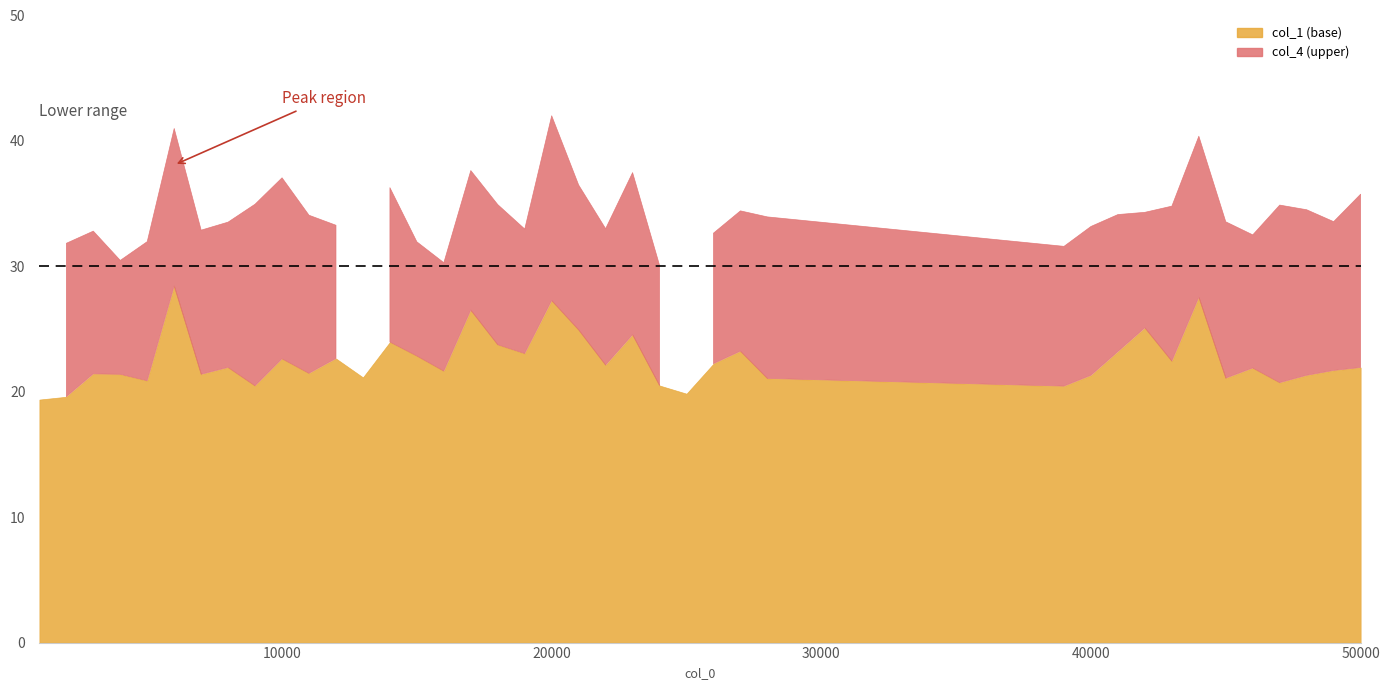

True or false: col_3 has a value of 40.7 at 27.

False